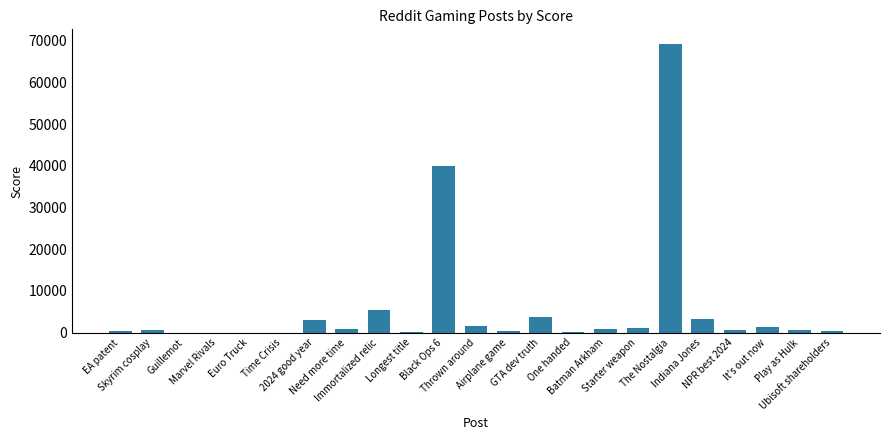

Is it true that the value at Euro Truck is 34447?

False